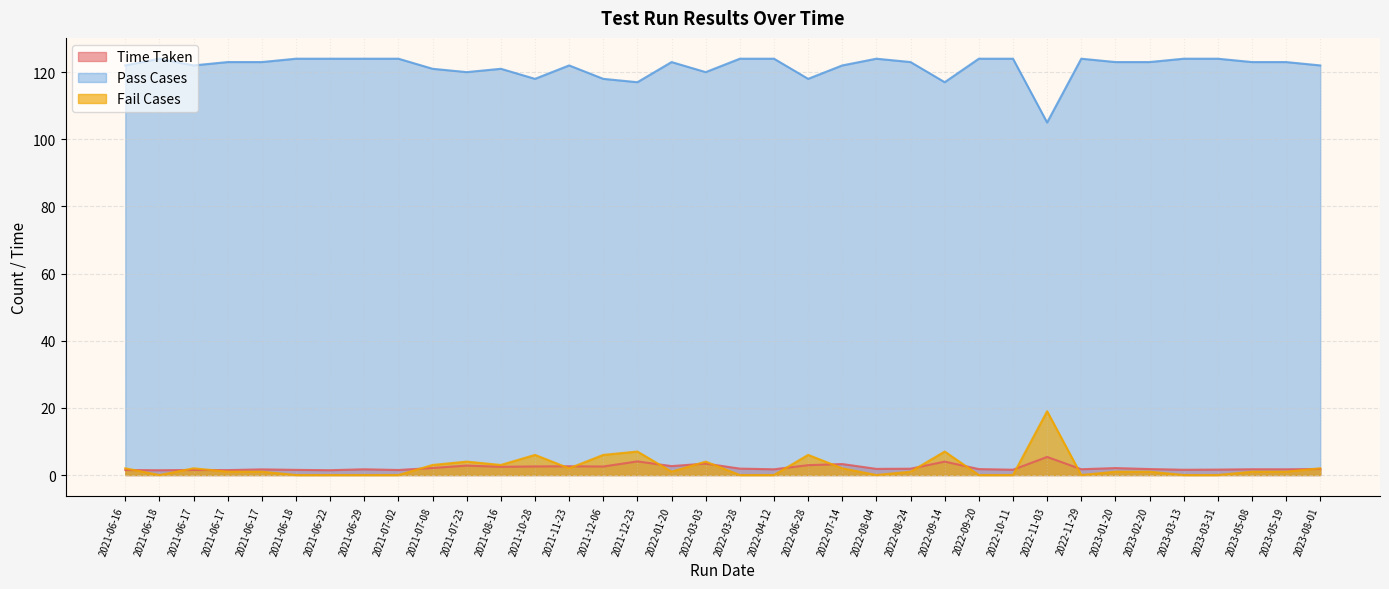

What is the difference between the Pass Cases values at 2021-11-23 and 2021-10-28?

4.0